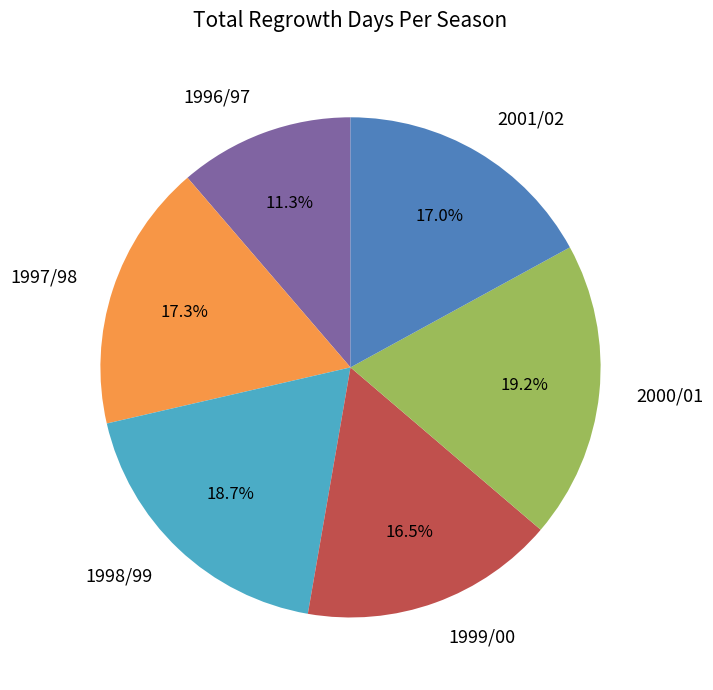

How many segments does this pie chart have?

6